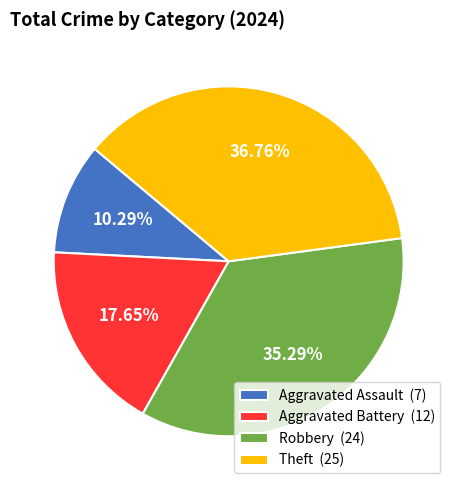

True or false: Aggravated Assault accounts for 22% of the total.

False